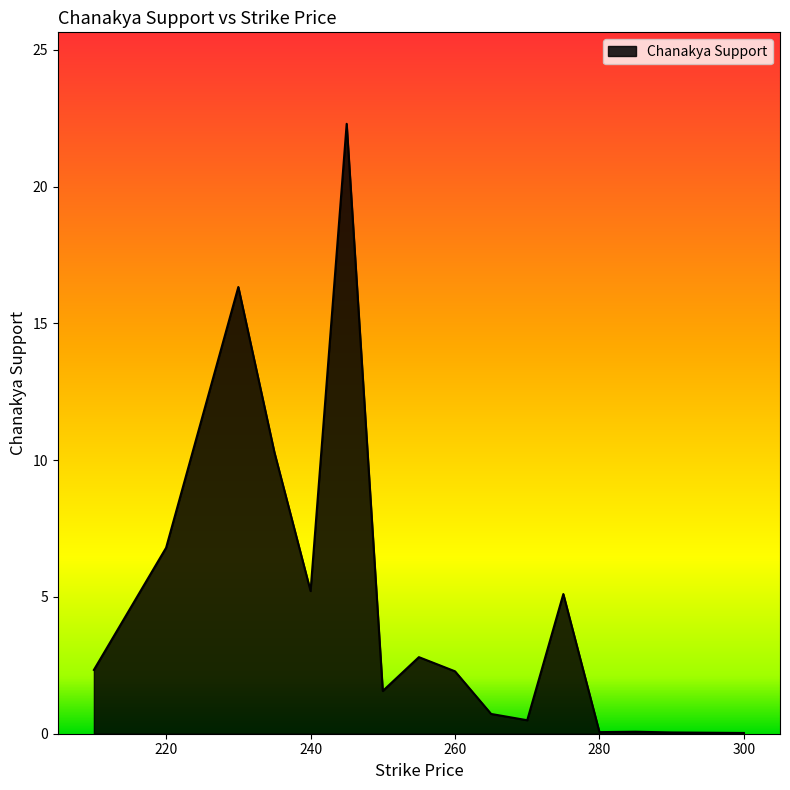

What is the difference between the maximum and minimum values?

22.3